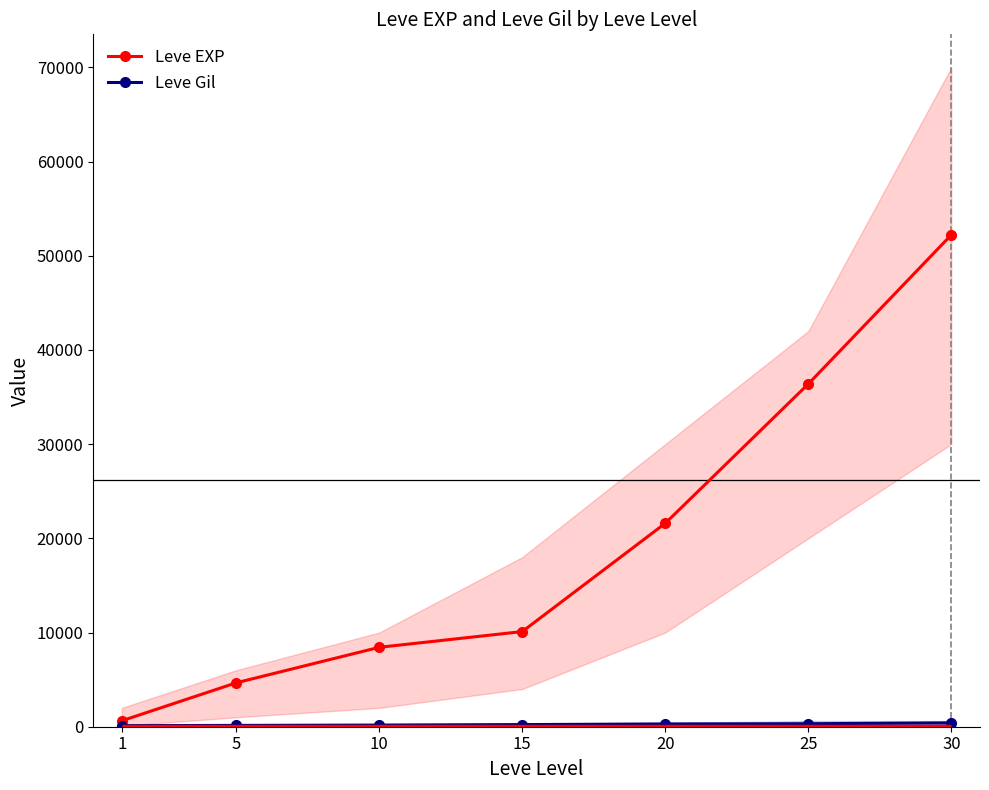

What is the lowest value of the Leve Gil series?

112